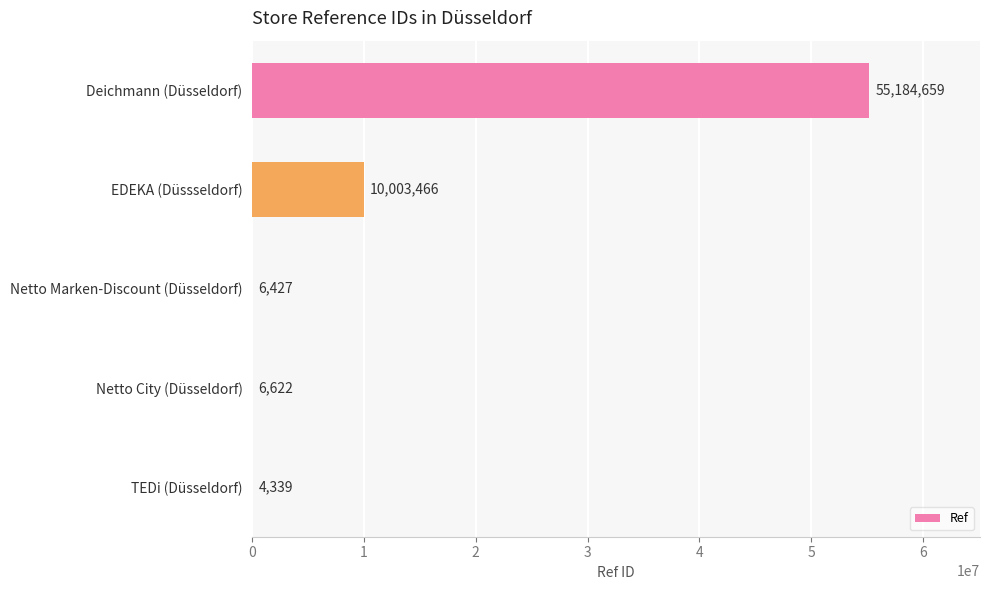

Read the value at TEDi (Düsseldorf).

4339